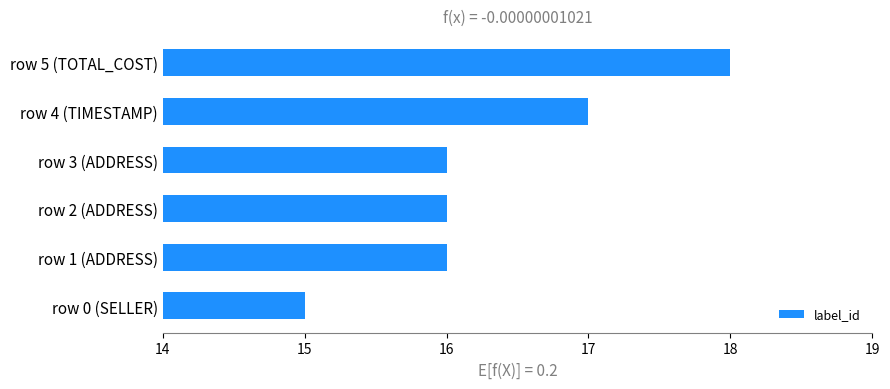

What is the difference between the maximum and minimum values?

3